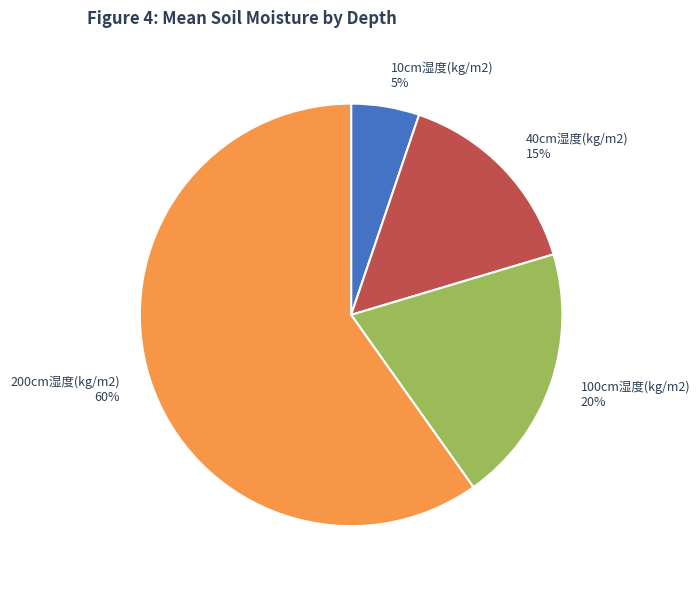

Rank the categories by value from lowest to highest.

10cm湿度(kg/m2), 40cm湿度(kg/m2), 100cm湿度(kg/m2), 200cm湿度(kg/m2)